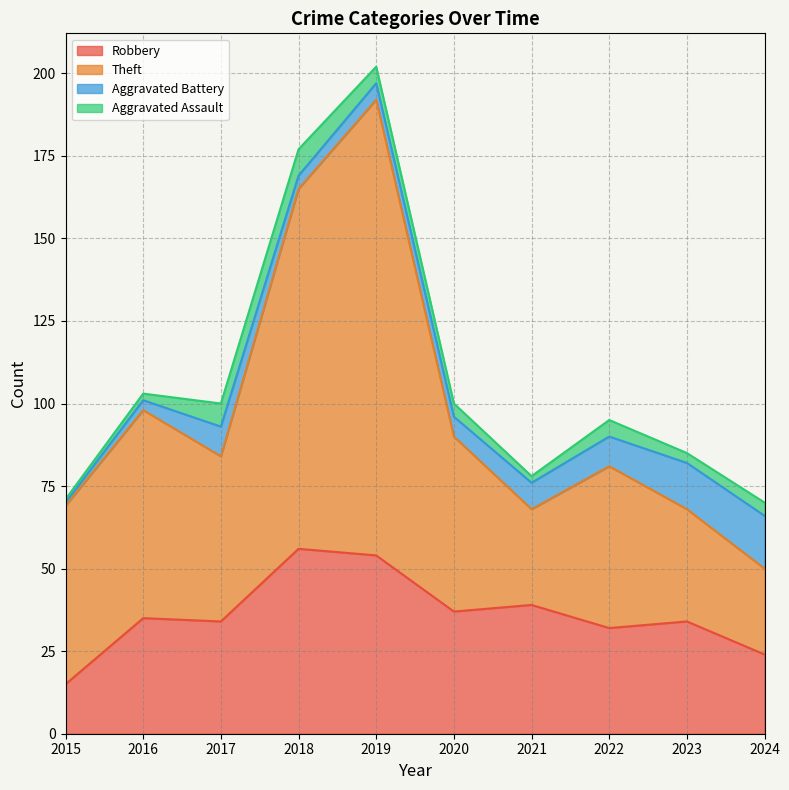

Which category has the lowest value in the Robbery series?

2015